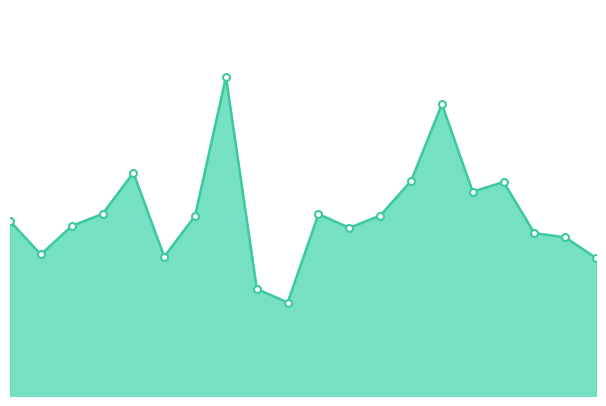

What is the approximate value at 17?

26.3